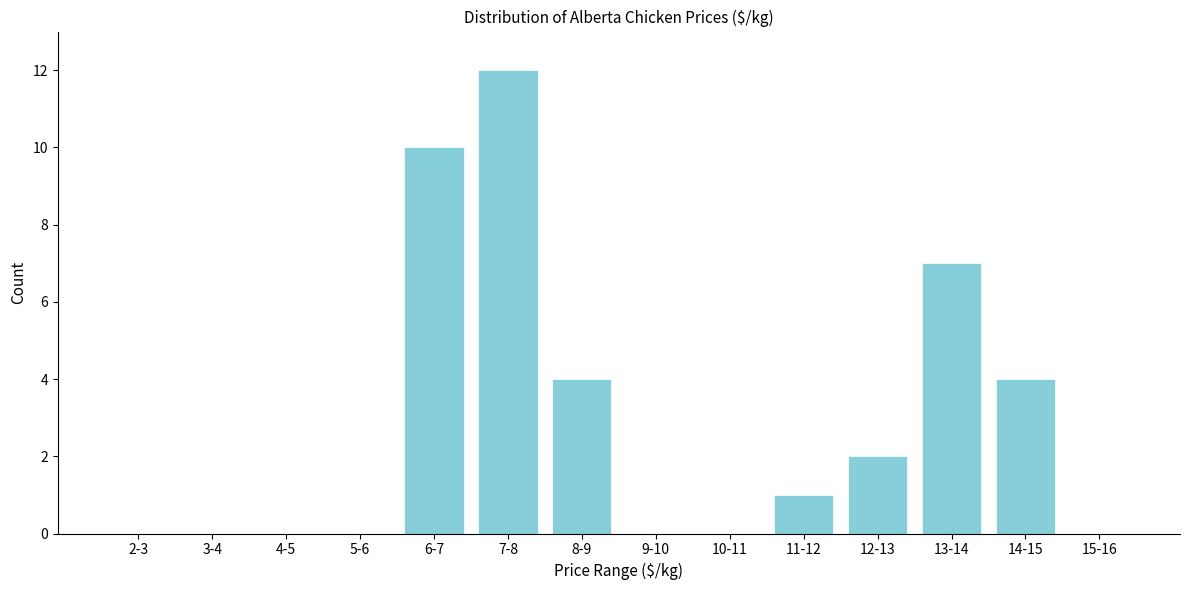

Reading left to right, what are all the values shown in this chart?

2-3=0	3-4=0	4-5=0	5-6=0	6-7=10	7-8=12	8-9=4	9-10=0	10-11=0	11-12=1	12-13=2	13-14=7	14-15=4	15-16=0